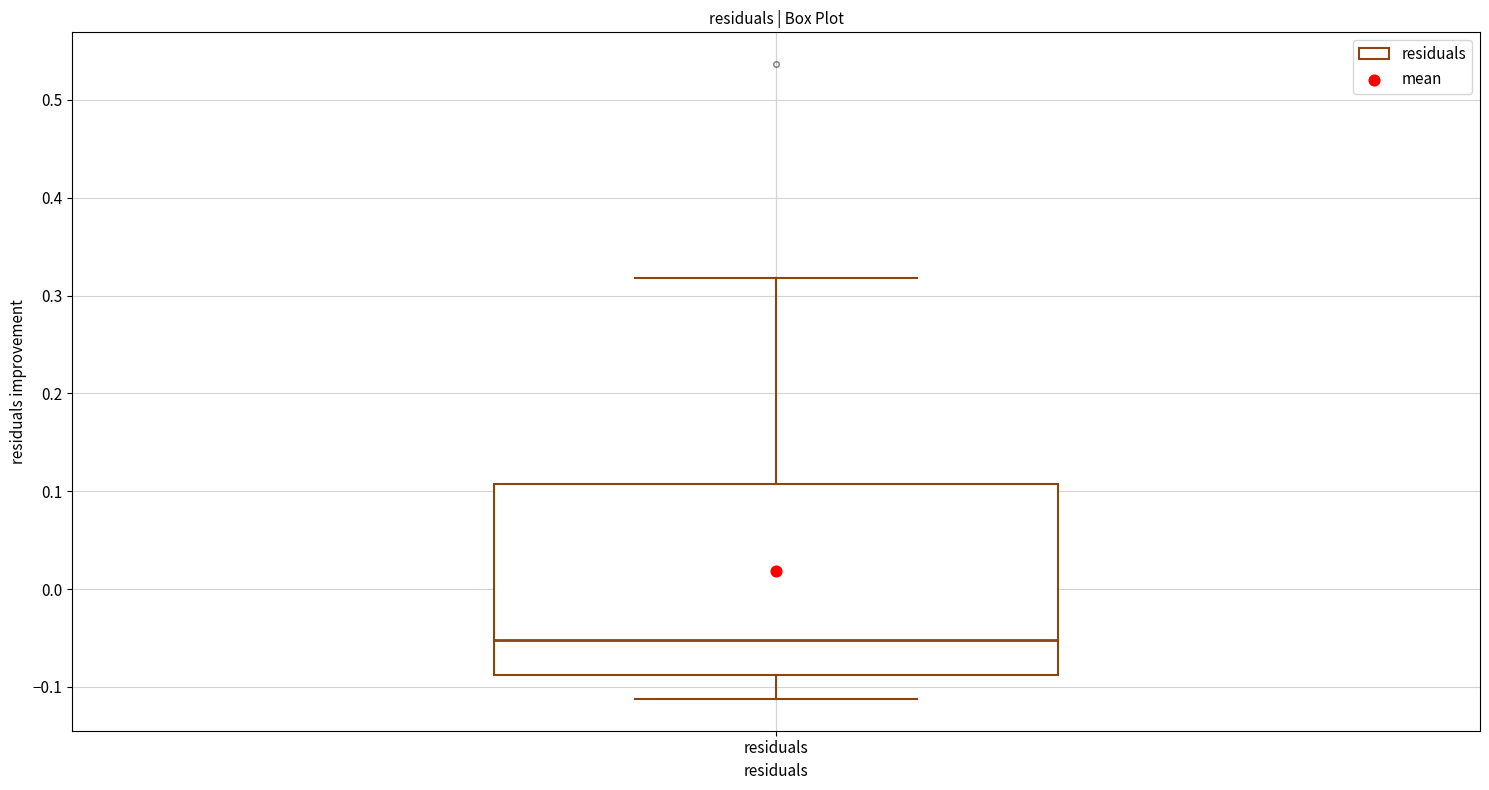

Where does the upper whisker of the box for residuals end on the y-axis? The values are not printed on the chart, so give them approximately, as read against the axis.

0.32